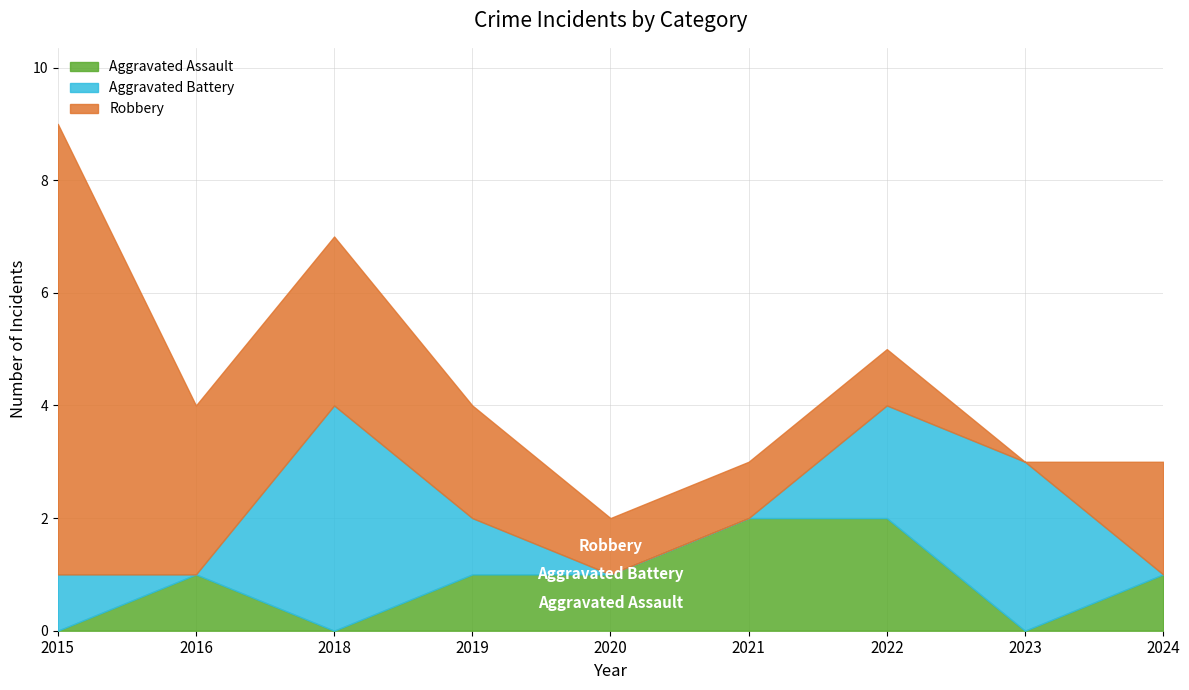

What is the highest value of the Aggravated Assault series?

2